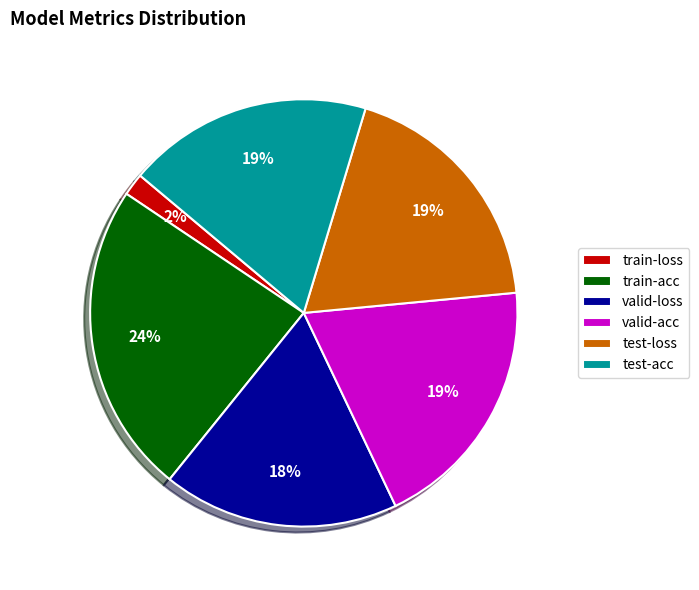

Is there any slice that represents more than half of the pie?

No